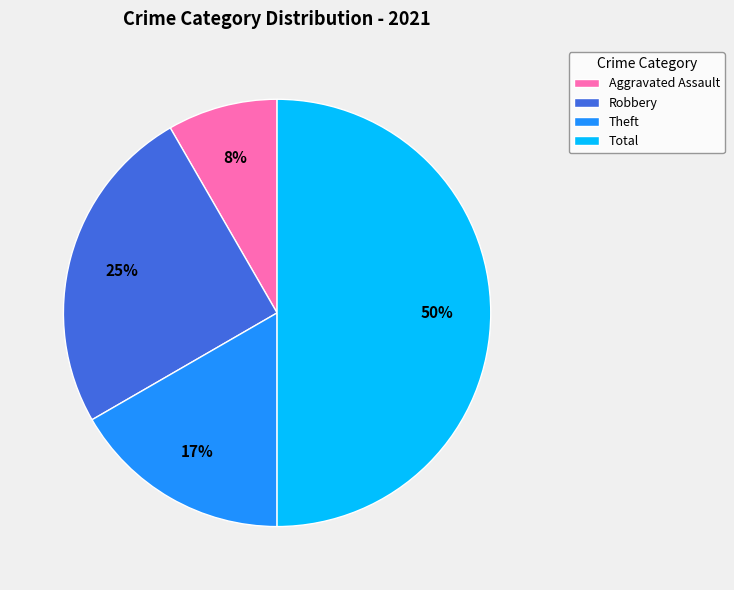

What is the largest slice in the pie chart?

Total